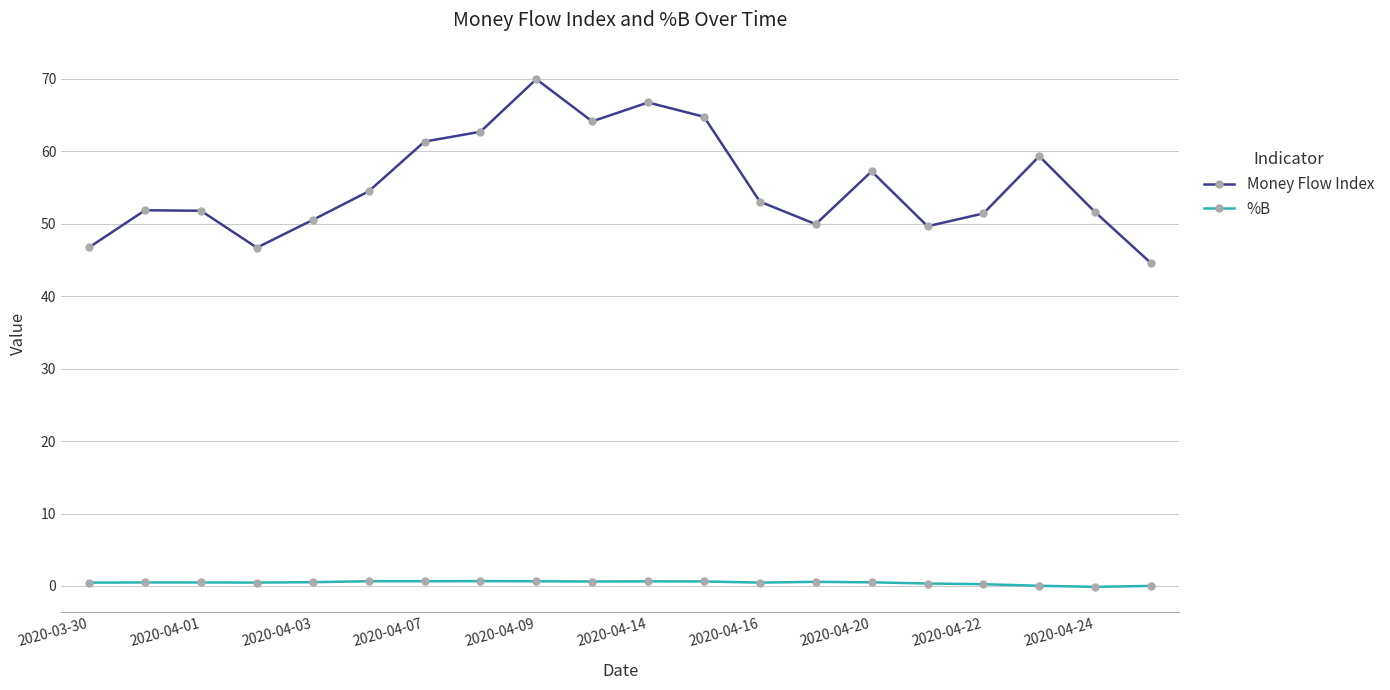

True or false: %B has more than 0 points higher than both neighbors.

True